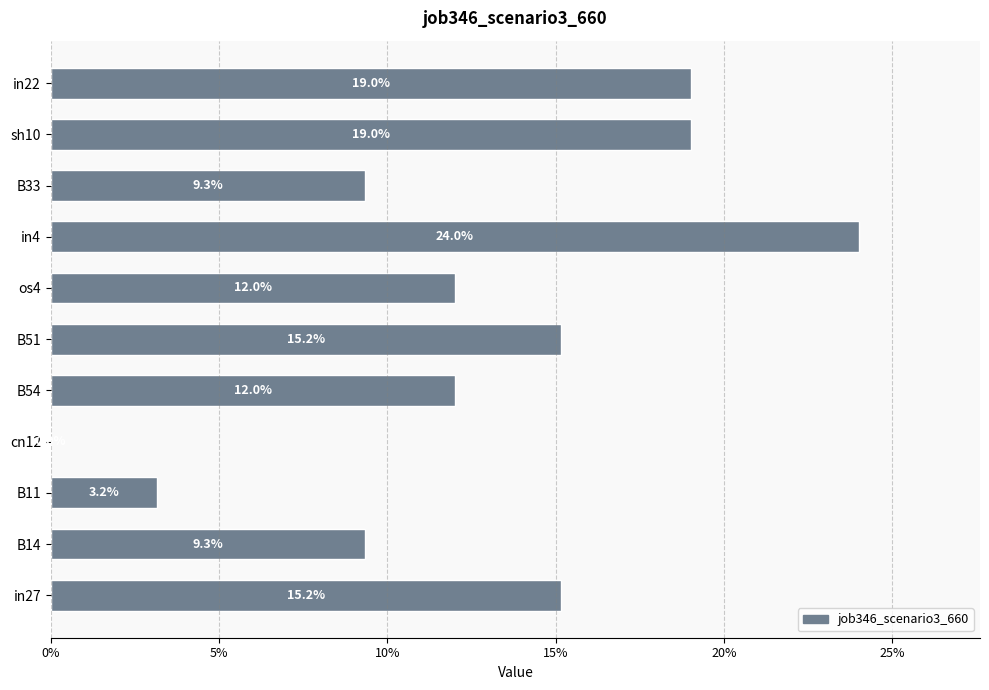

Are the bars horizontal?

Yes